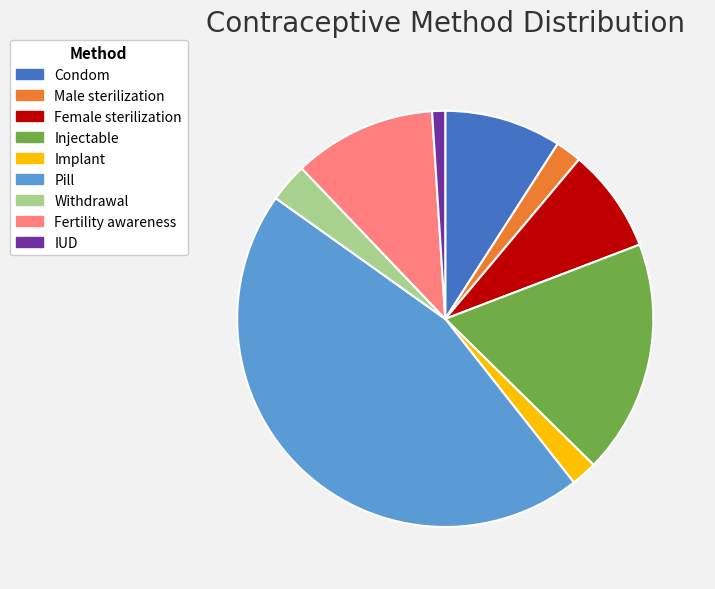

Which has a higher value, Pill or IUD?

Pill